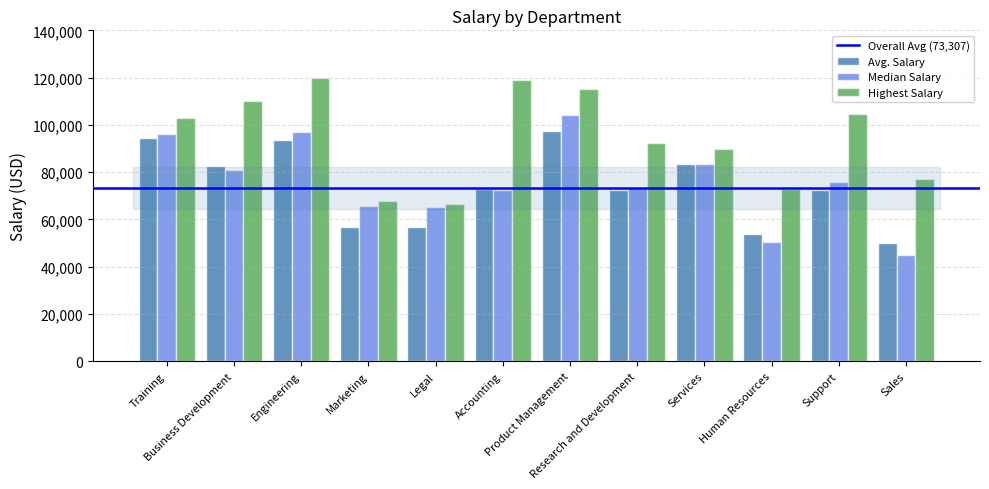

What is the lowest value of the Avg. Salary series?

50075.9